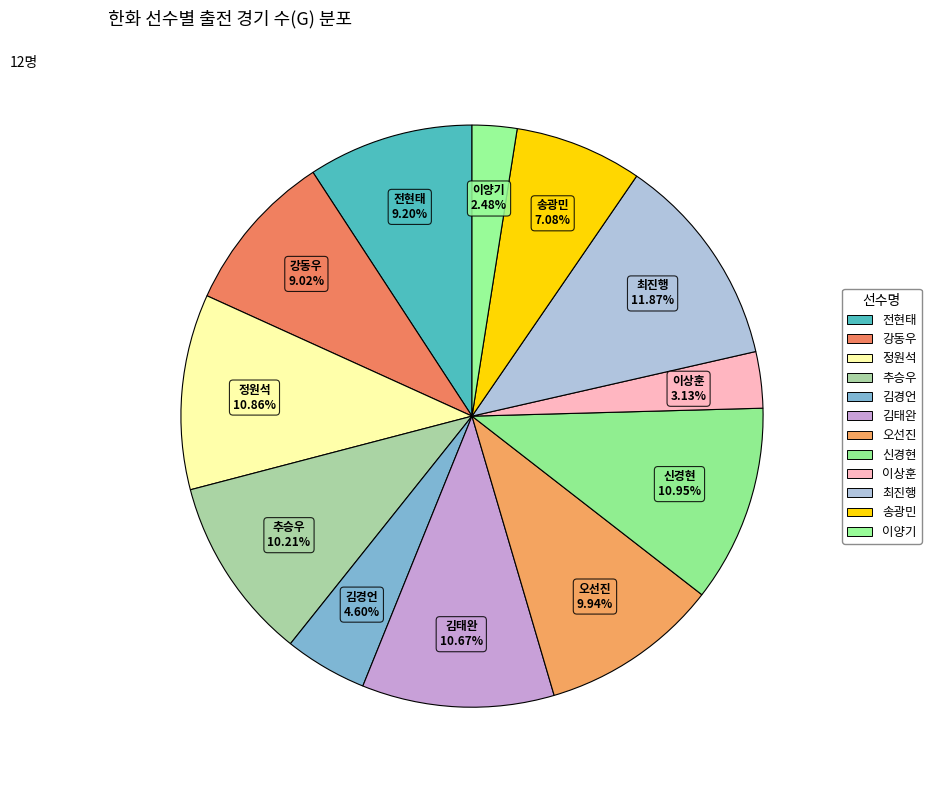

Count the number of slices in the pie.

12